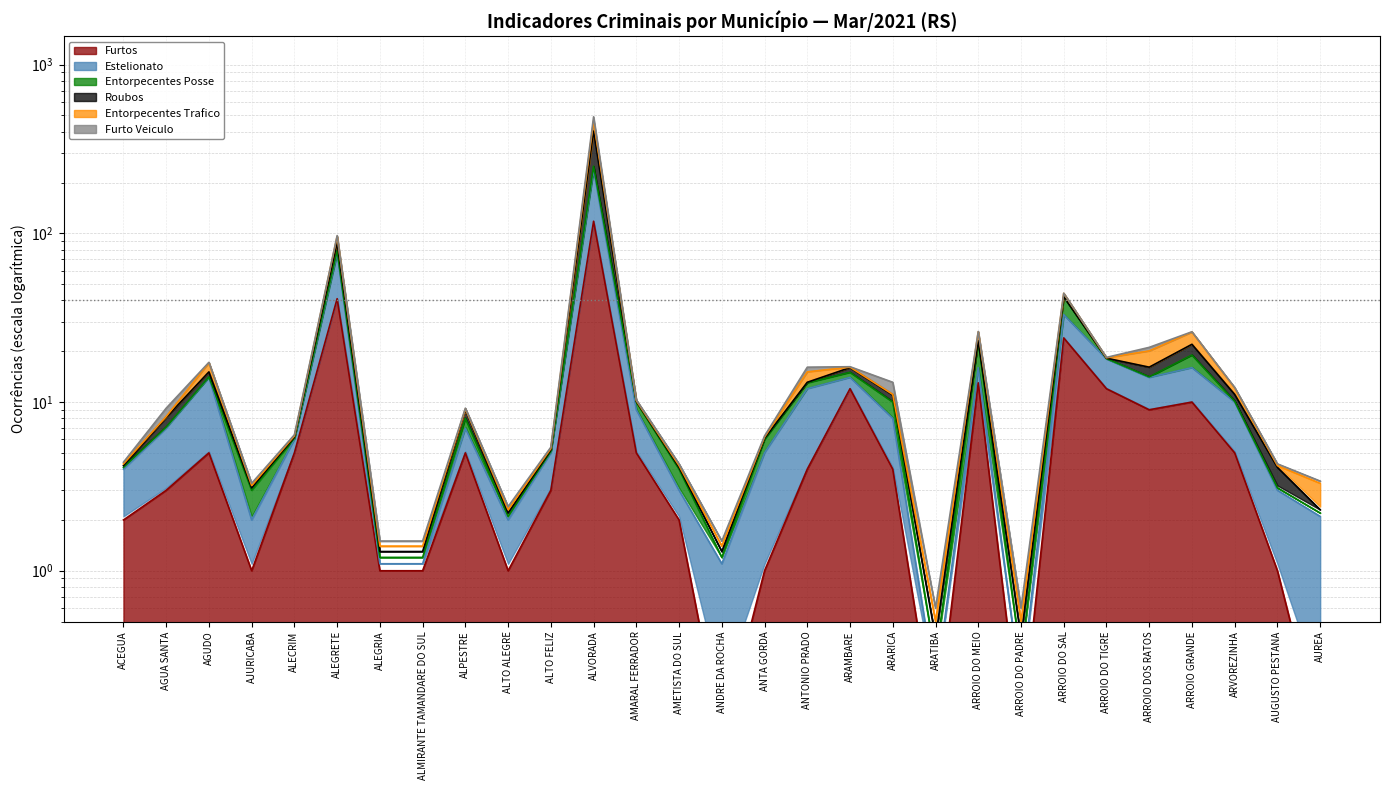

Which has a higher value, ARROIO DO TIGRE or ALPESTRE?

ARROIO DO TIGRE